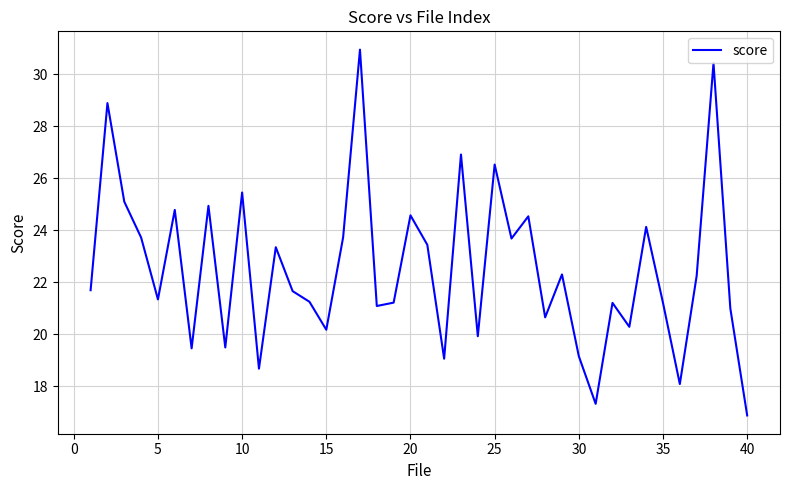

What is the minimum value shown in the chart?

16.9